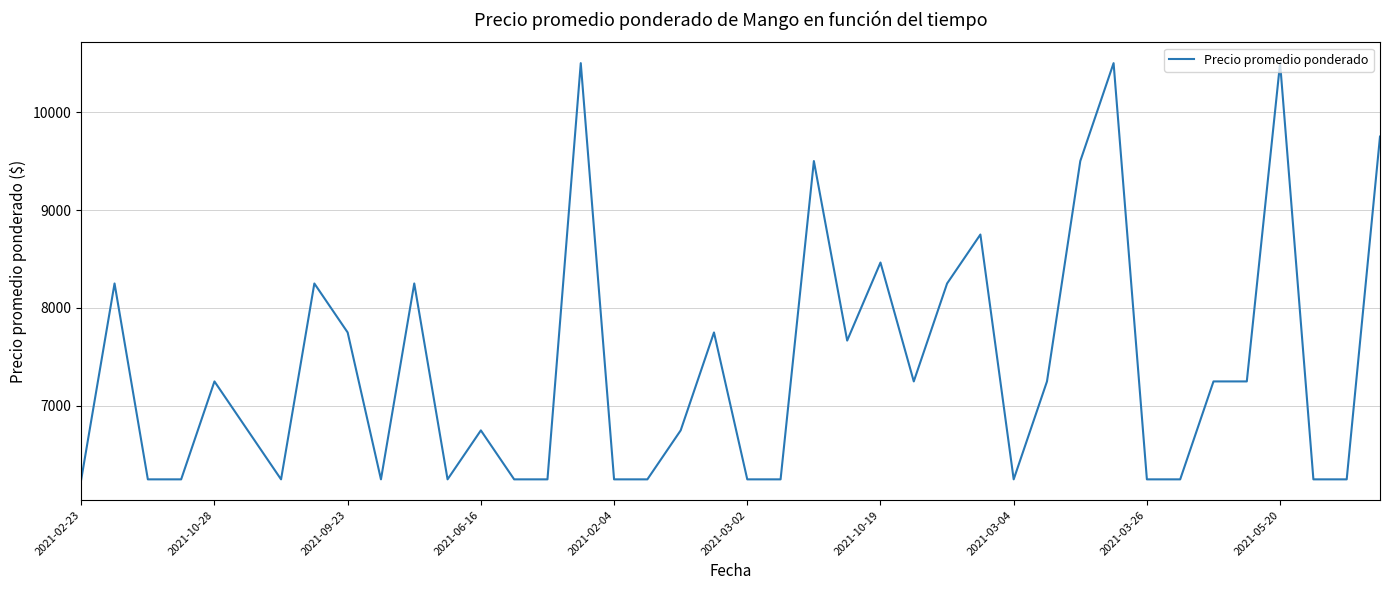

What is the difference between the maximum and minimum values?

4250